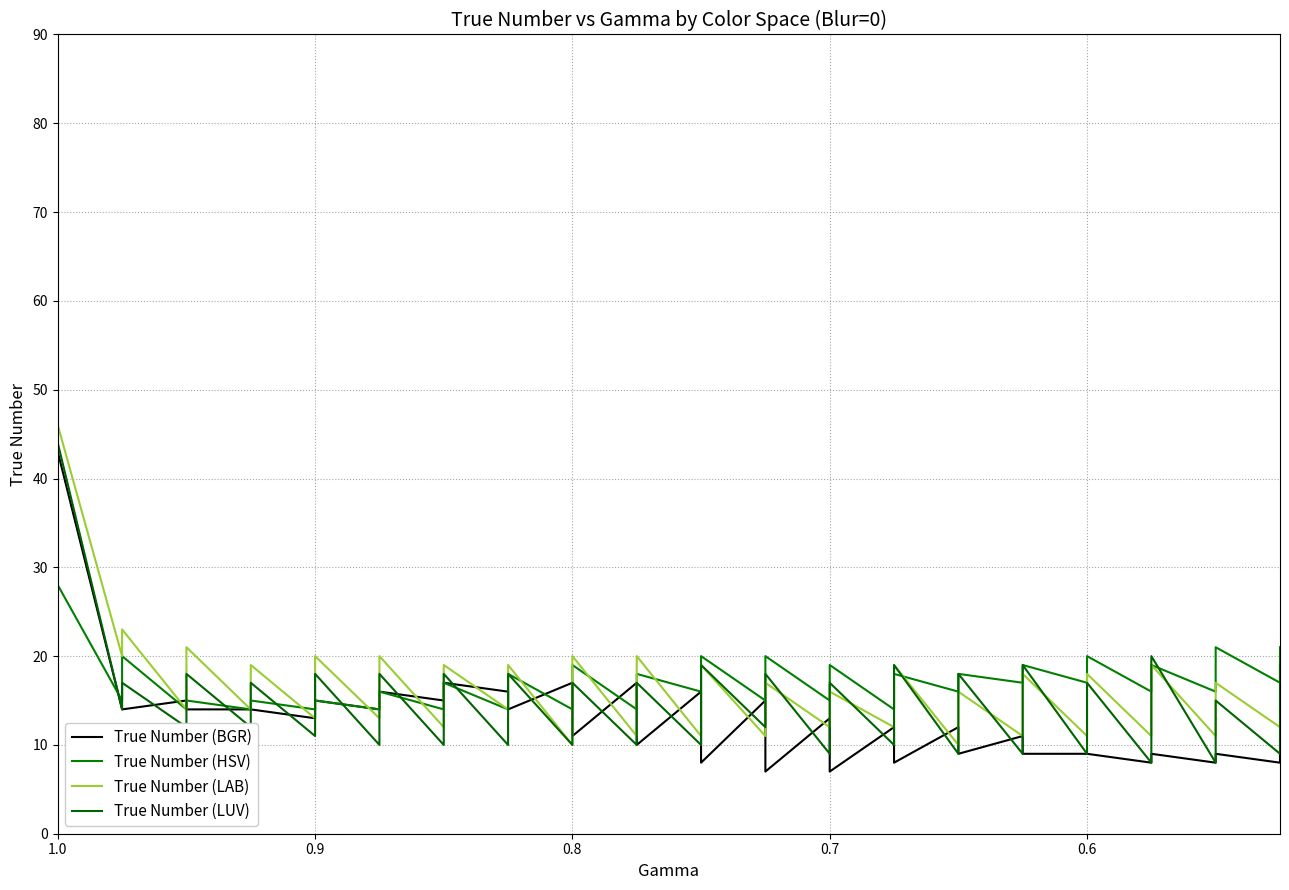

What is the sum of all True Number (LAB) values?

681